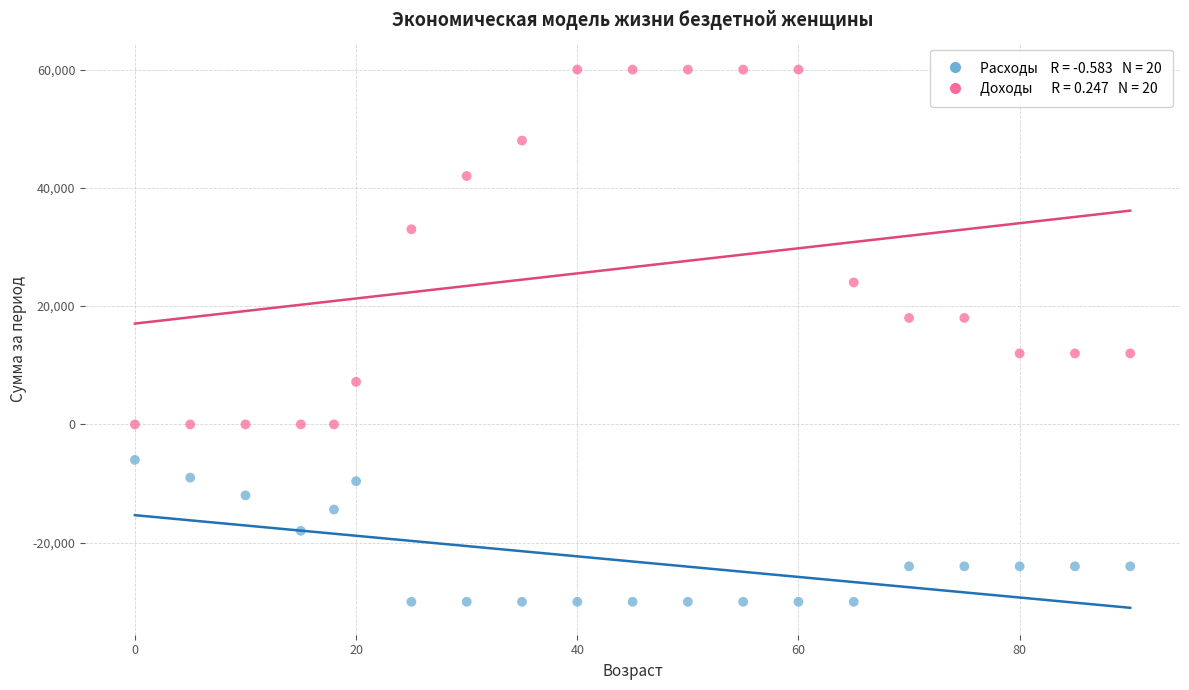

Across all data points, what is the range of Y values (max minus min)?

90000